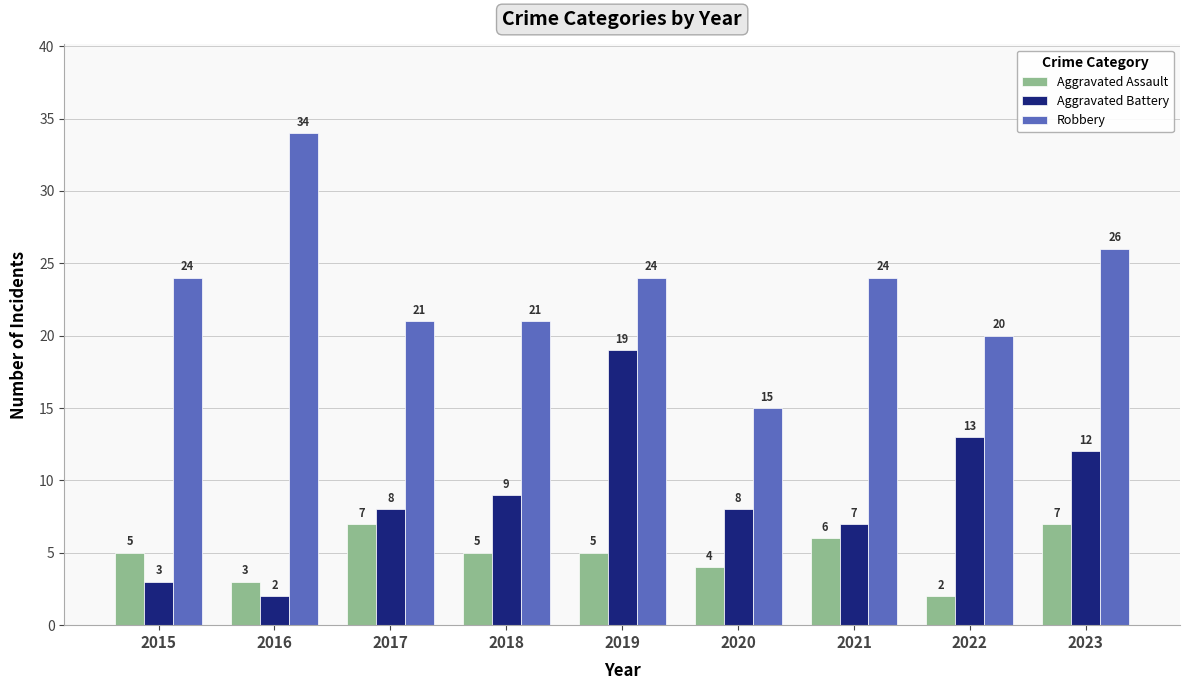

Which series has the largest range (max minus min)?

Robbery